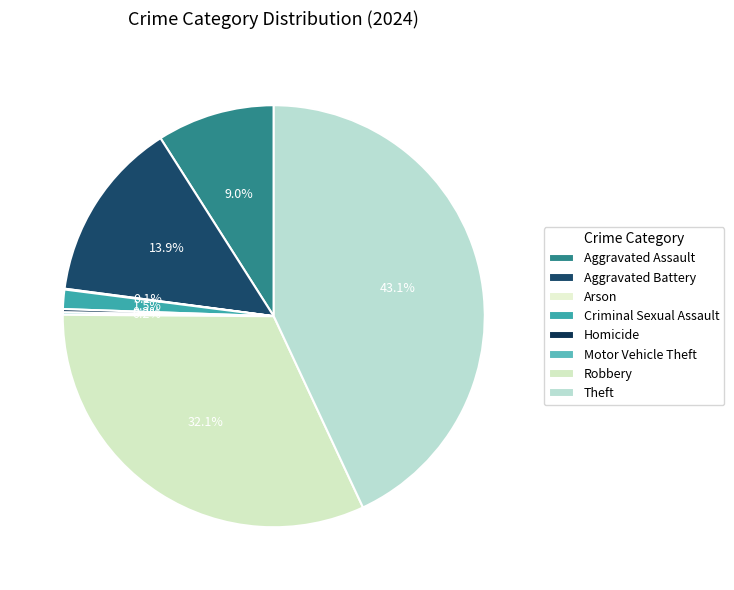

True or false: Aggravated Battery accounts for 22% of the total.

False